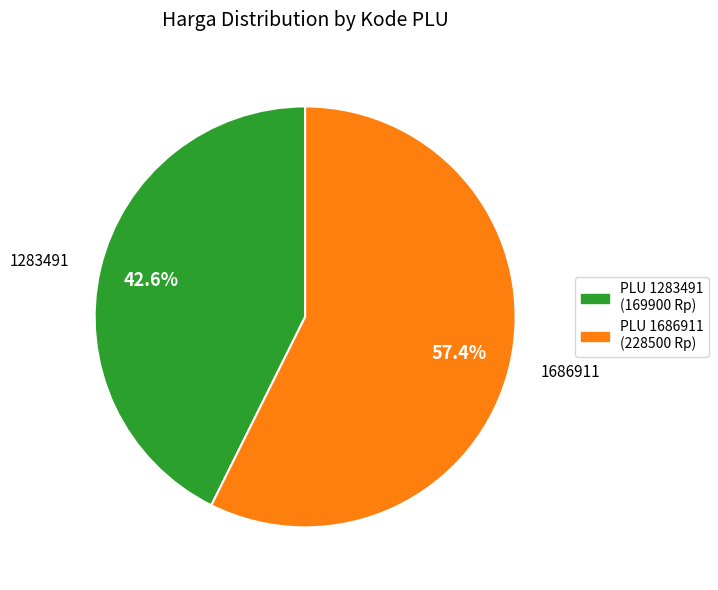

Is there a majority slice in this chart?

Yes